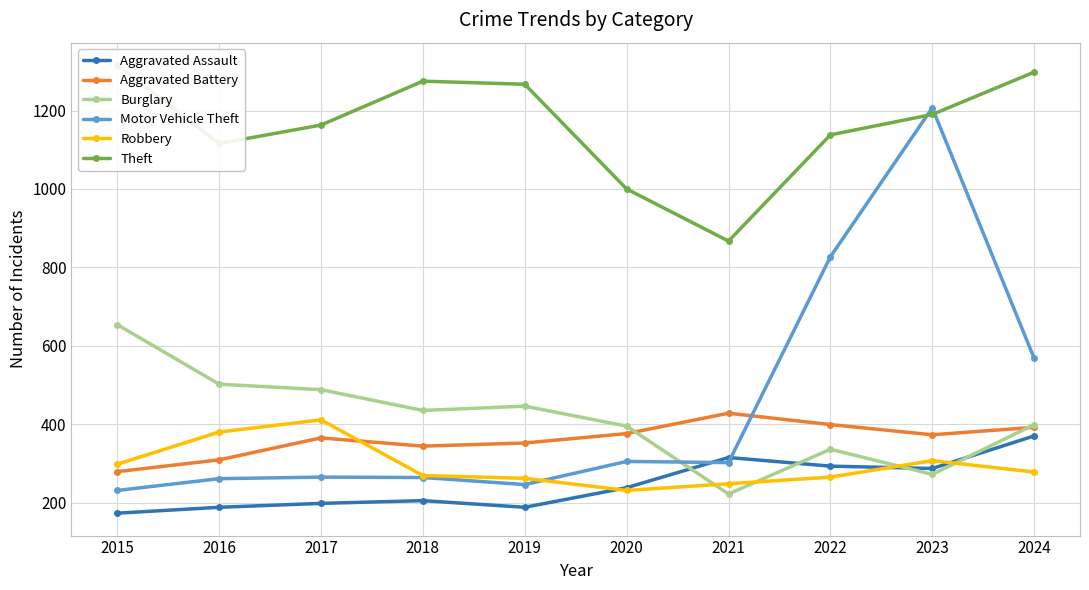

At which category does Robbery reach its first local peak?

2017